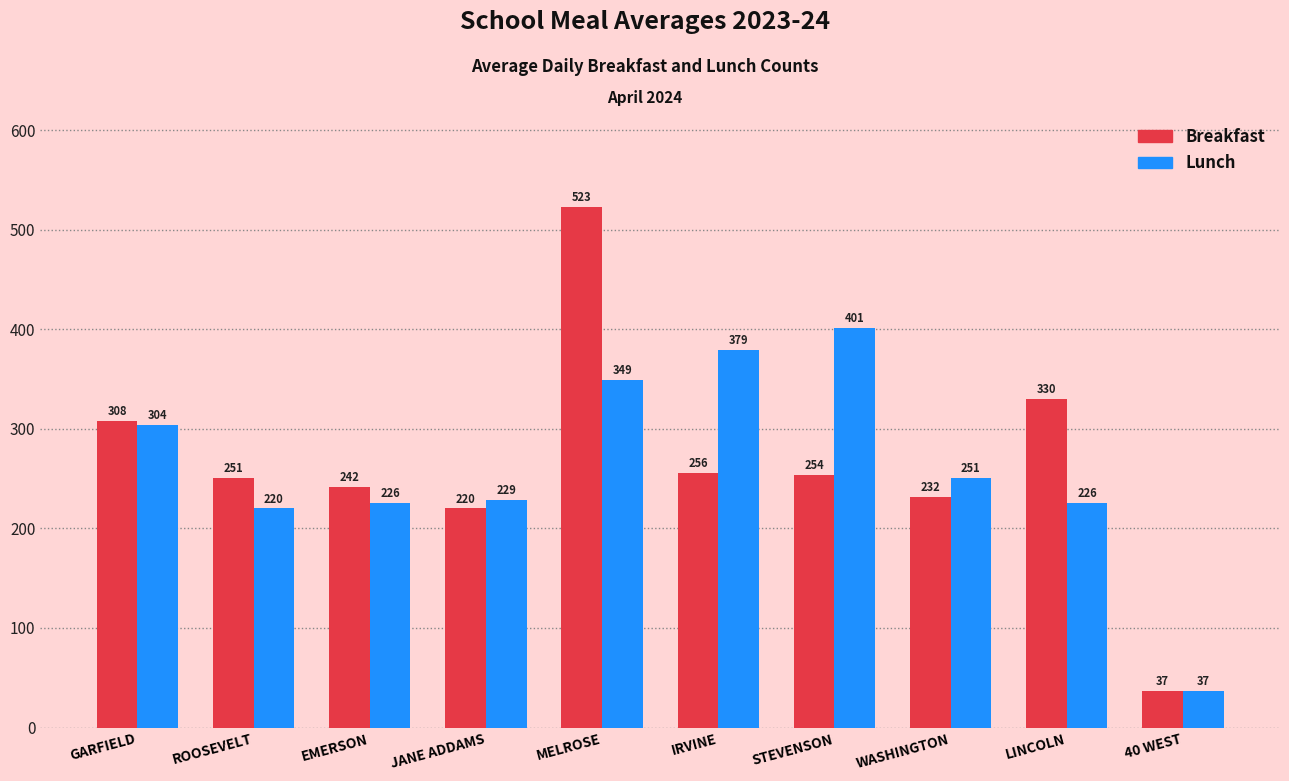

Where does the Lunch series first go above 251?

GARFIELD